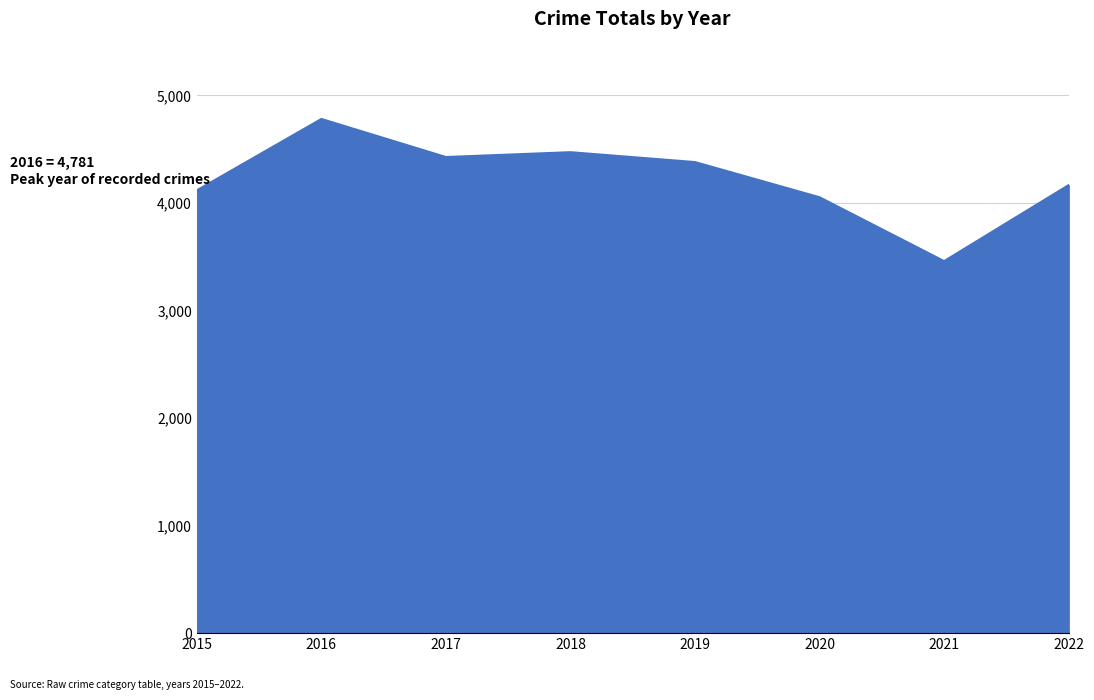

Which category has the lowest value across all series?

2021